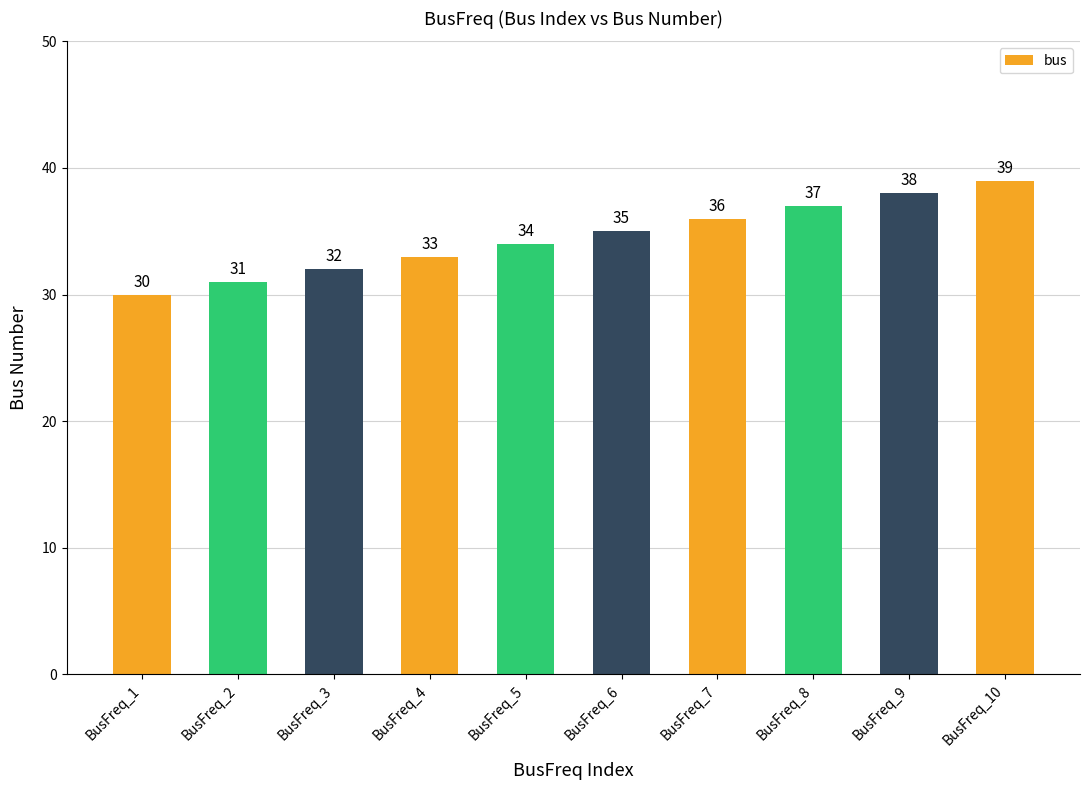

Rank the categories by value from highest to lowest.

BusFreq_10, BusFreq_9, BusFreq_8, BusFreq_7, BusFreq_6, BusFreq_5, BusFreq_4, BusFreq_3, BusFreq_2, BusFreq_1